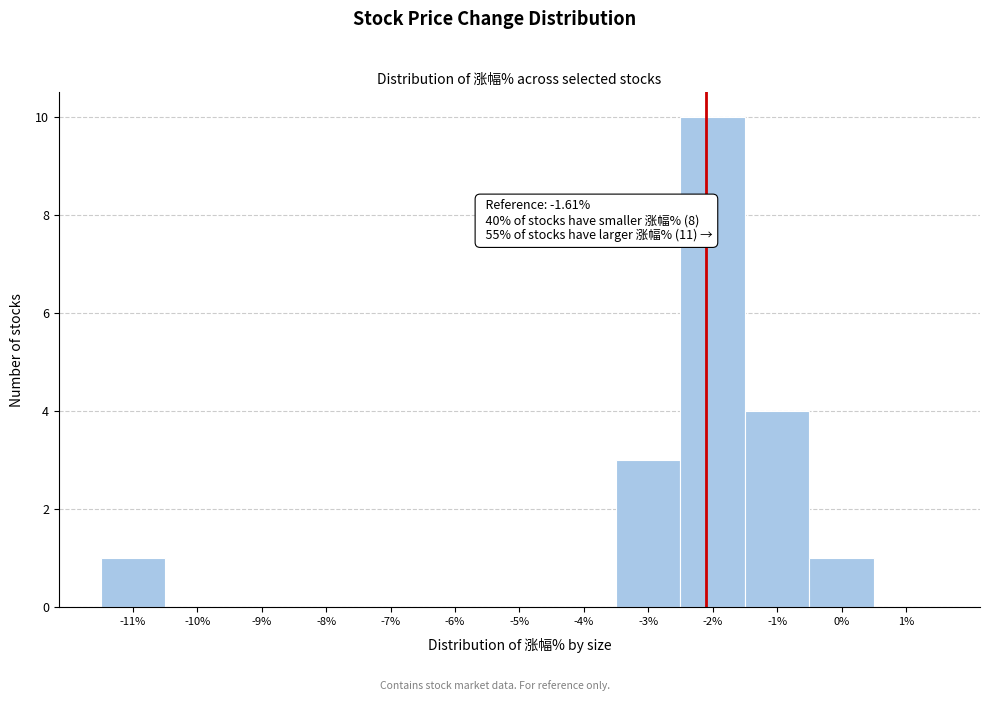

Reading left to right, list all the values displayed in this chart.

-11%=1	-10%=0	-9%=0	-8%=0	-7%=0	-6%=0	-5%=0	-4%=0	-3%=3	-2%=10	-1%=4	0%=1	1%=0